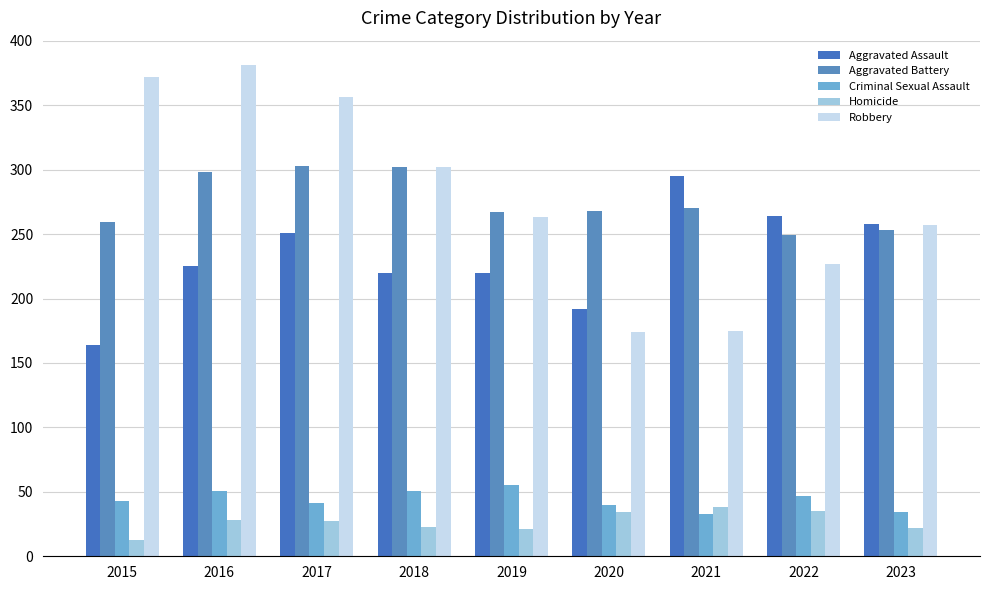

Is it true that Robbery equals 257 at 2023?

True